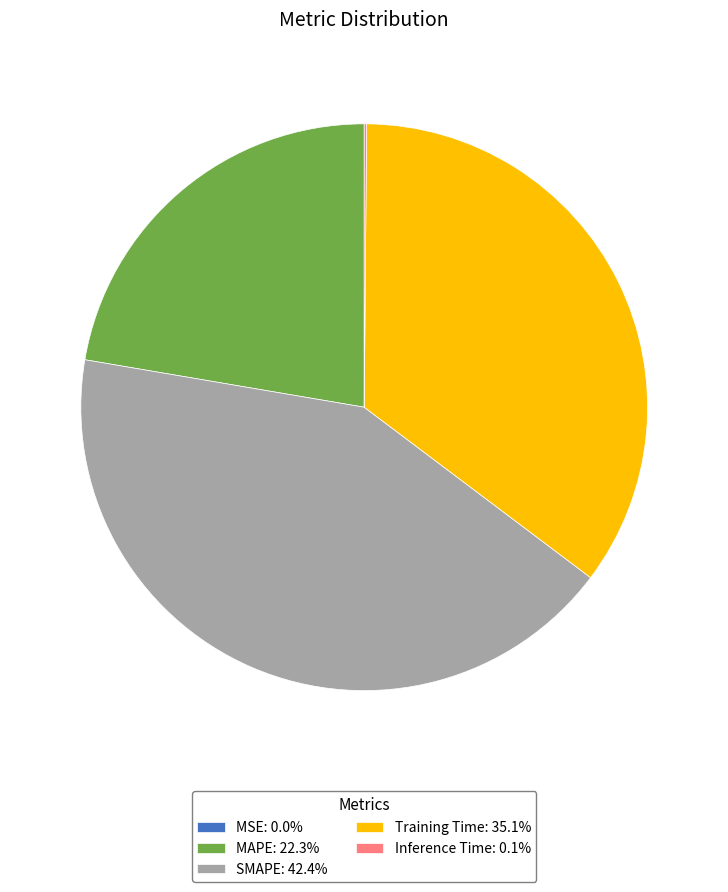

Do SMAPE: 42.4% and Training Time: 35.1% together represent more than half of the pie?

Yes